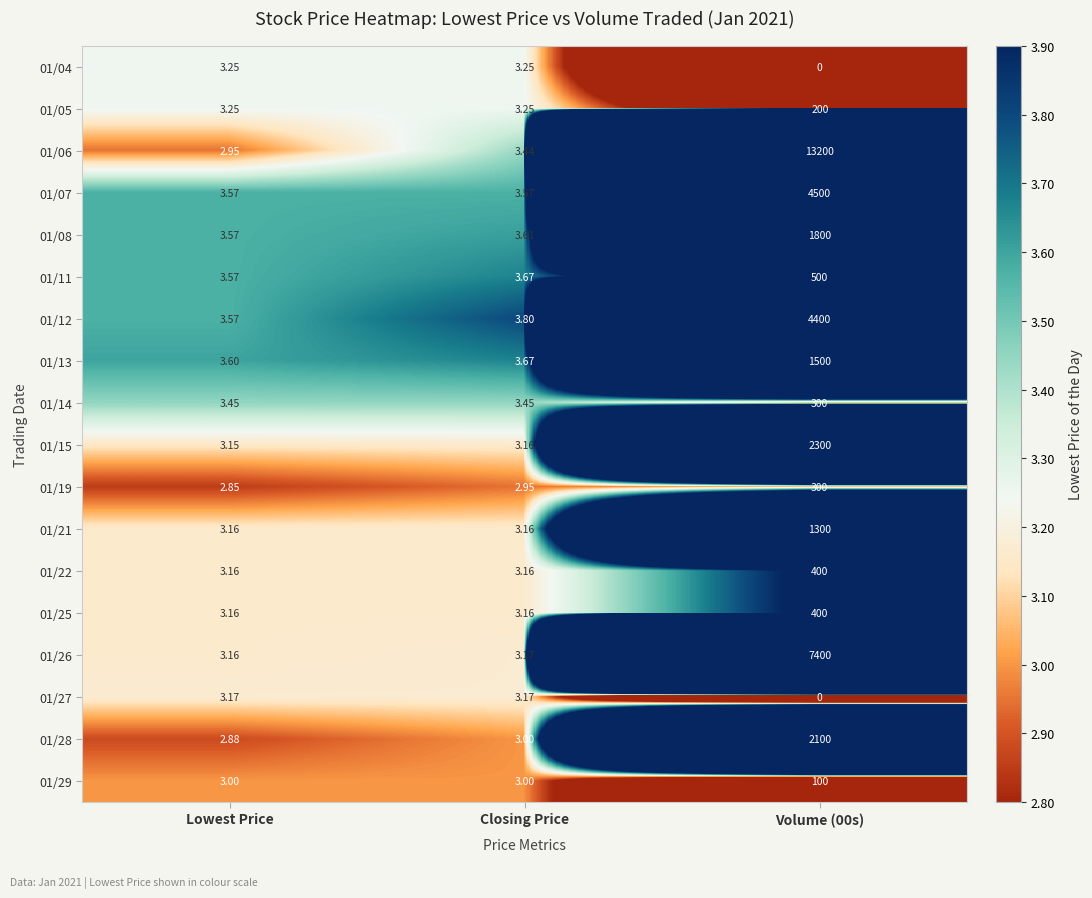

Where does the 01/04 series first go above 3?

Lowest Price